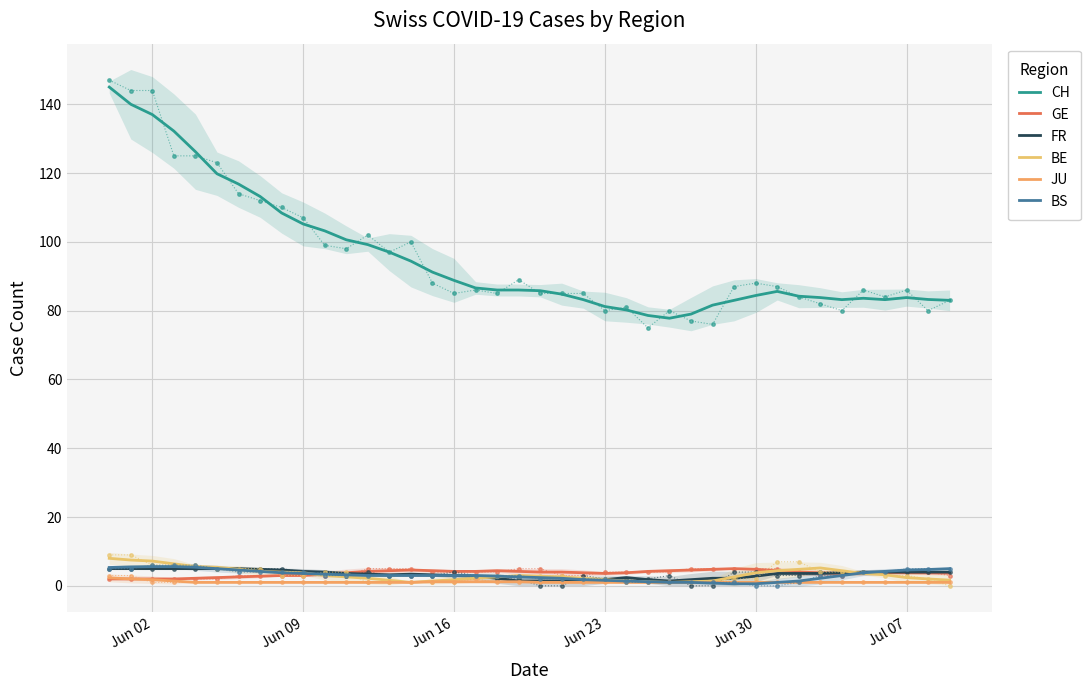

After their last crossing, which series has the higher values: FR or BE?

FR